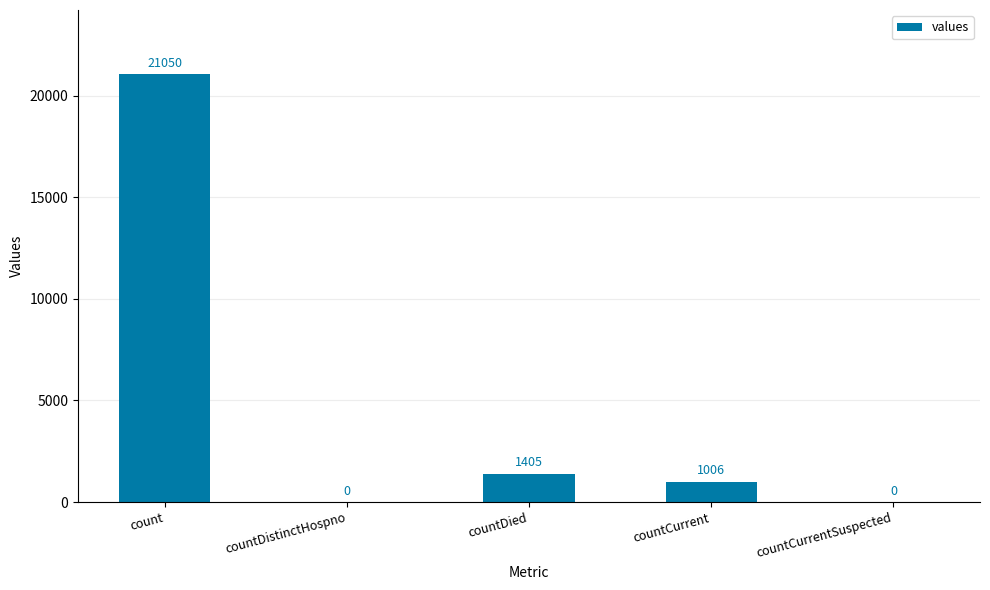

Reading left to right, list all the values displayed in this chart.

count=21050	countDistinctHospno=0	countDied=1405	countCurrent=1006	countCurrentSuspected=0